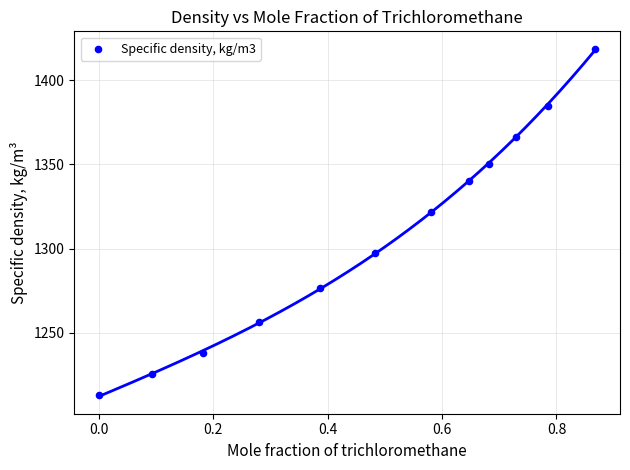

What is the range of Y values (max minus min)?

205.8